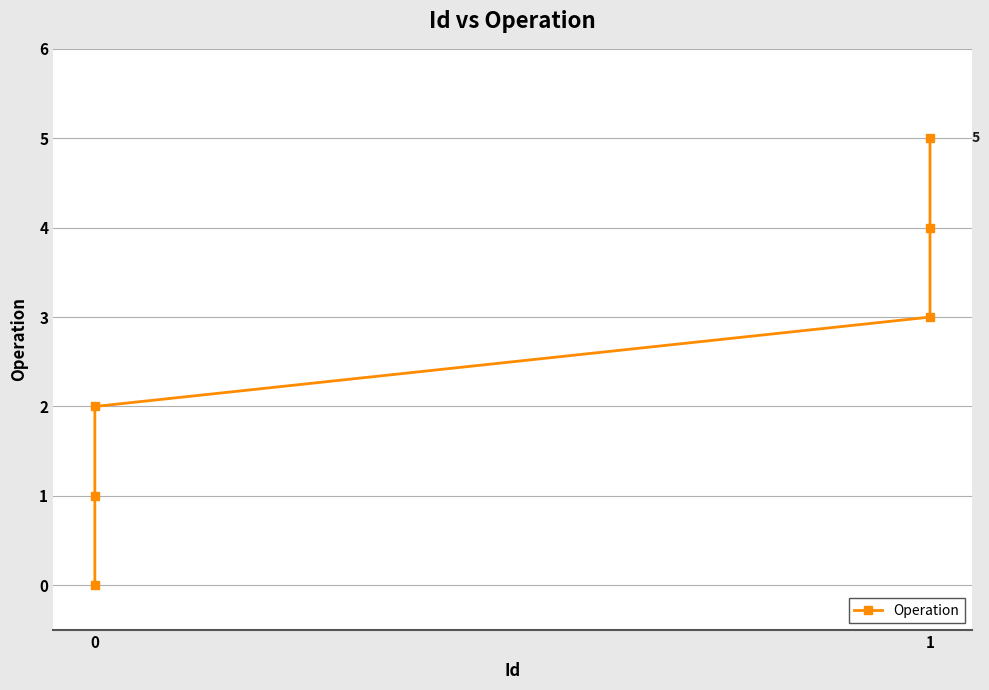

Read the value at 1.

5